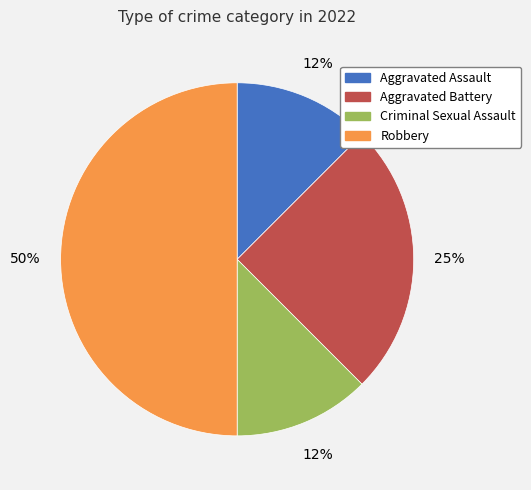

Which slice is the largest?

Robbery